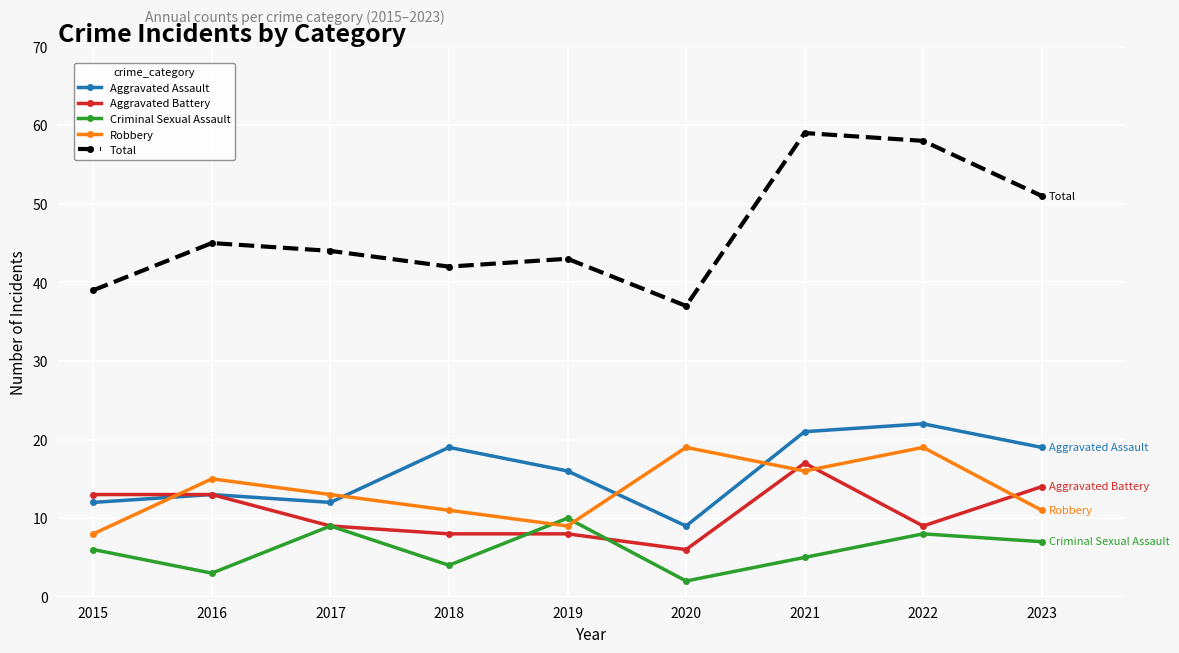

True or false: Robbery and Total cross at least once.

False